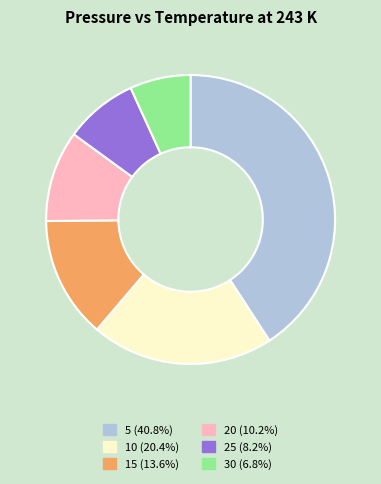

The 30 slice represents 19% of the pie. True or false?

False